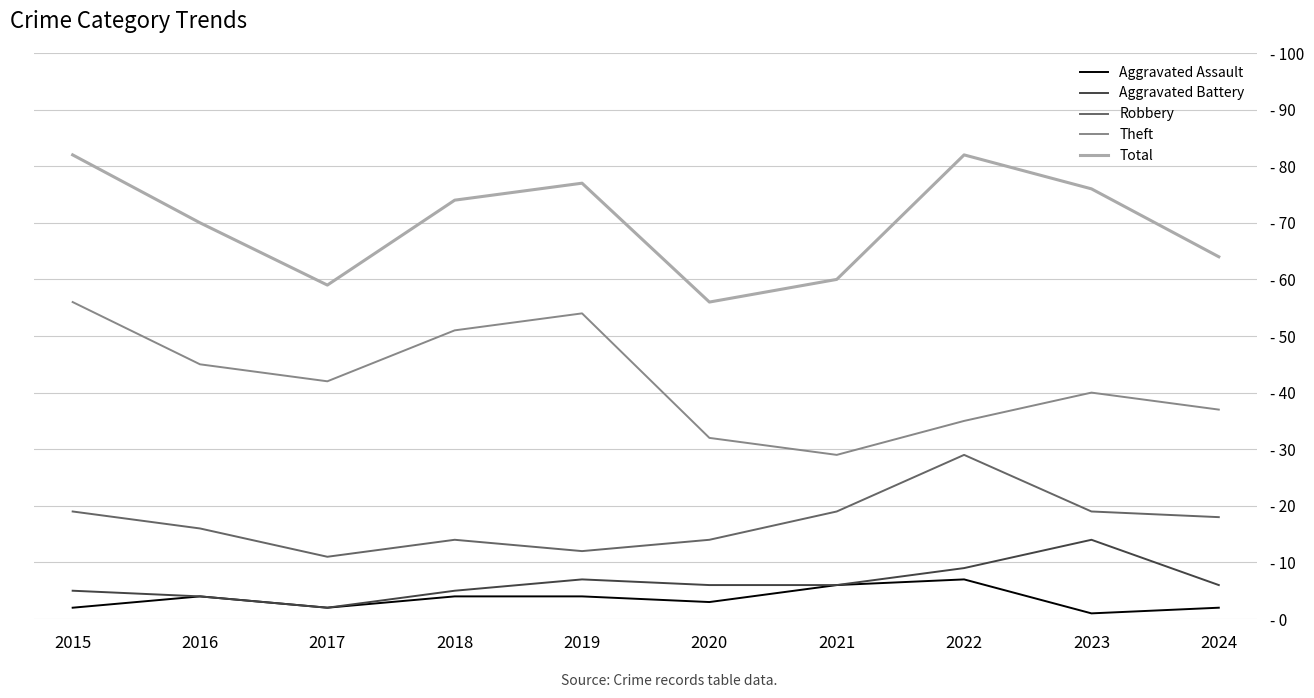

Is this an area chart (filled region under the line)?

No